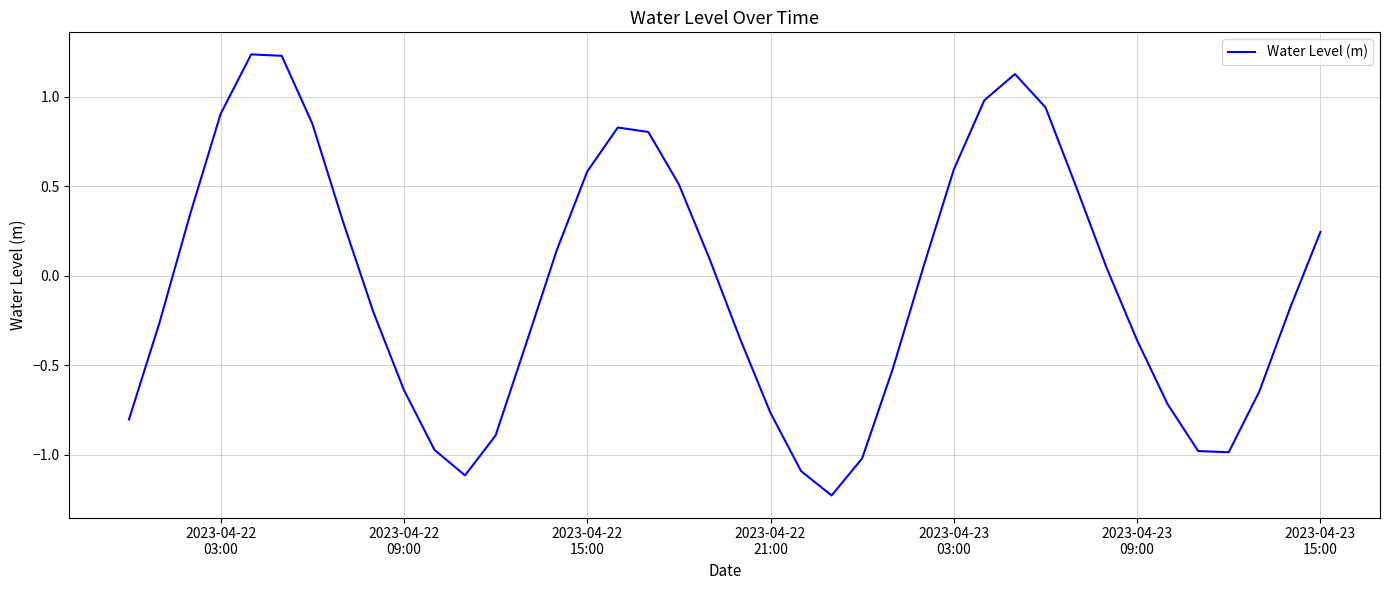

Count the number of data series in this chart.

1